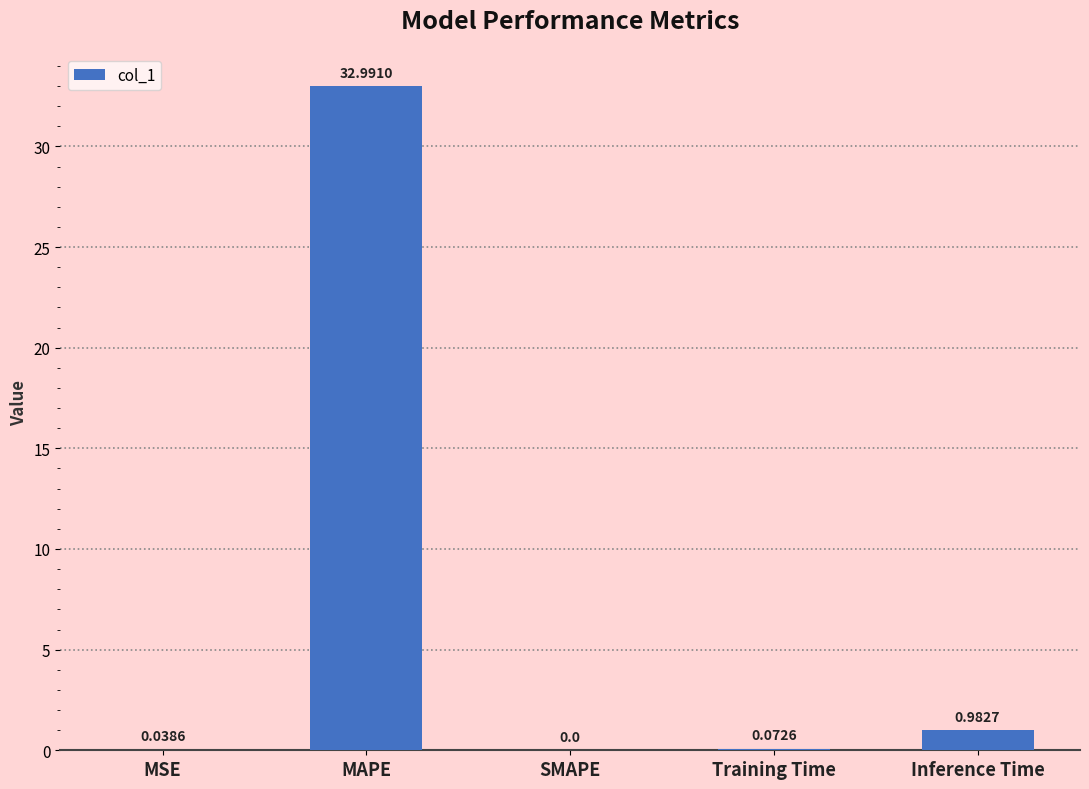

What is the difference between the values at MAPE and Training Time?

32.9